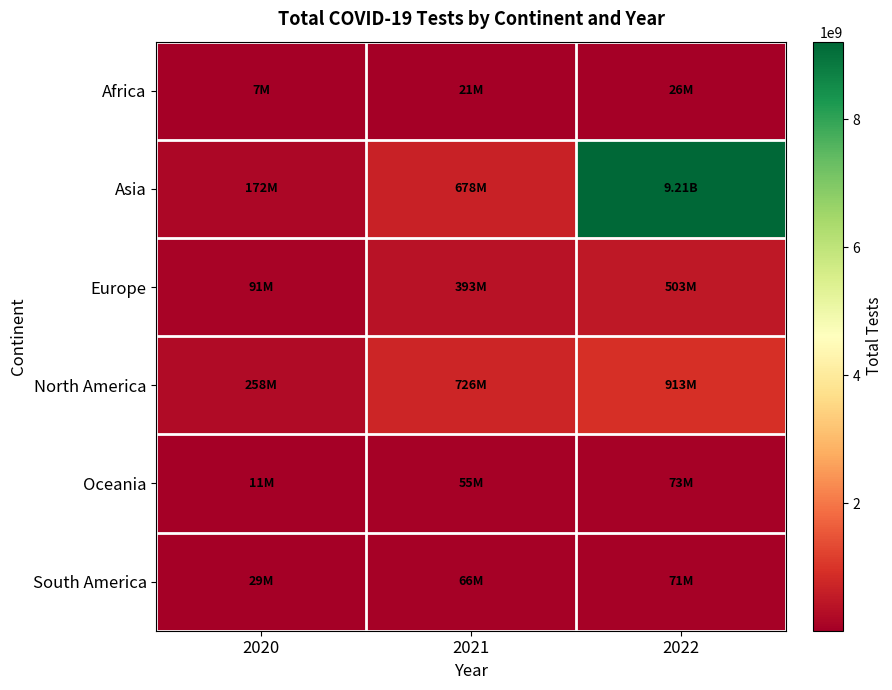

What is the total value across all series at 2022?

10799970652